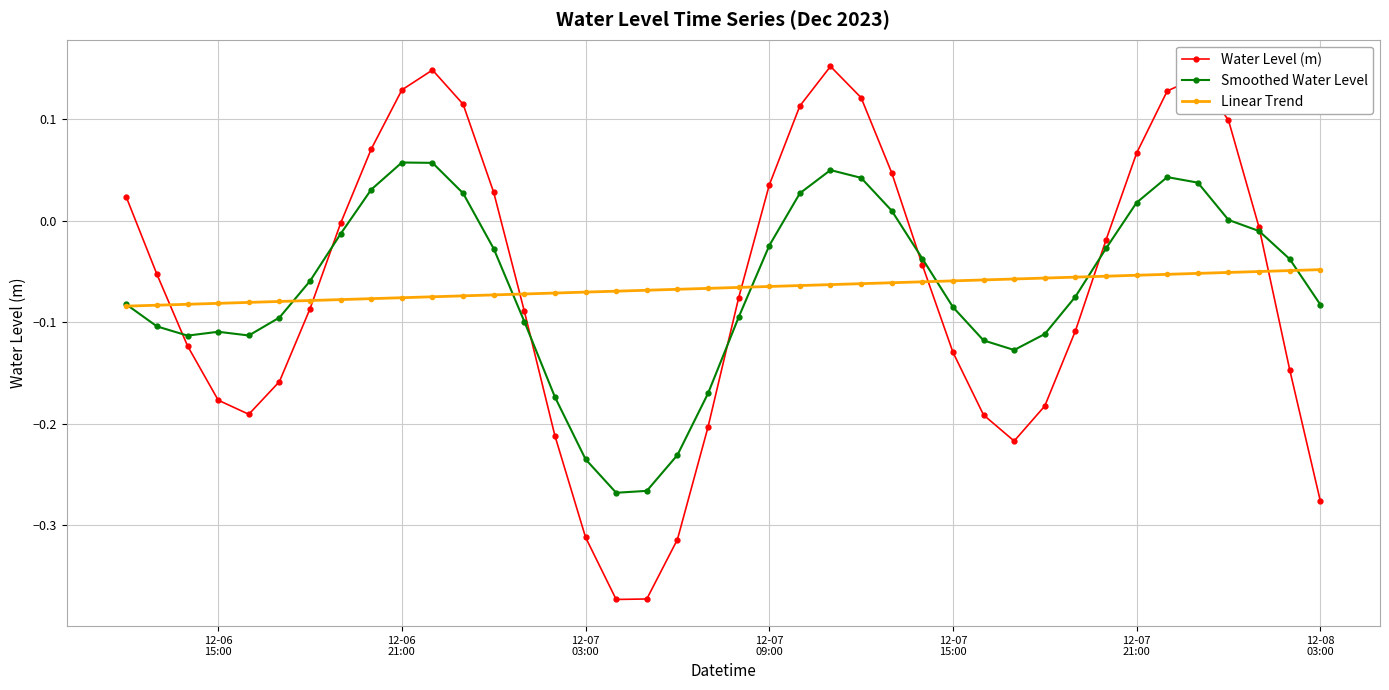

What is the difference between the maximum and minimum values in the Water Level (m) series?

0.5